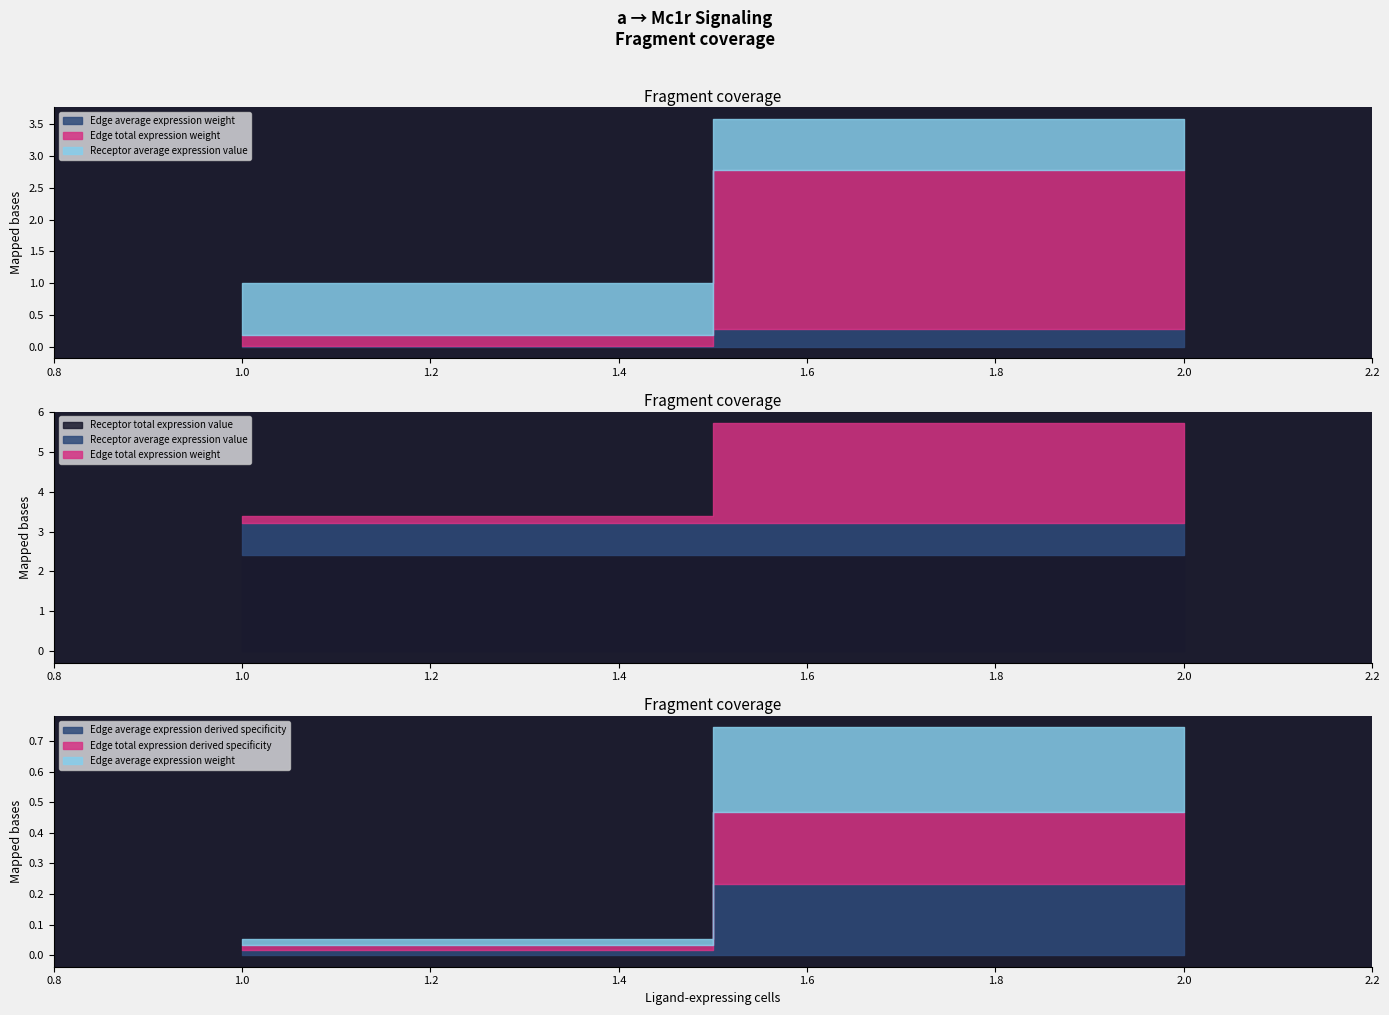

Which series has the largest range (max minus min)?

Edge total expression weight